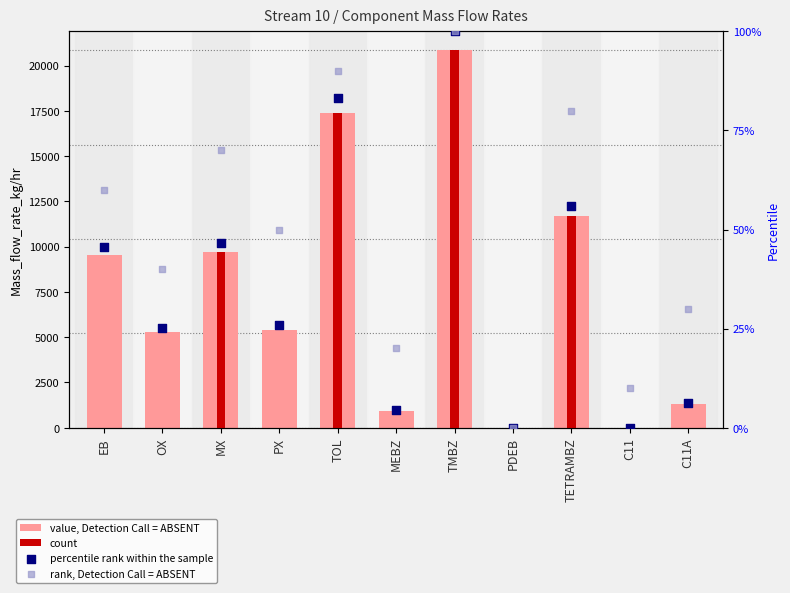

At how many categories does at least one series exceed 7875?

5